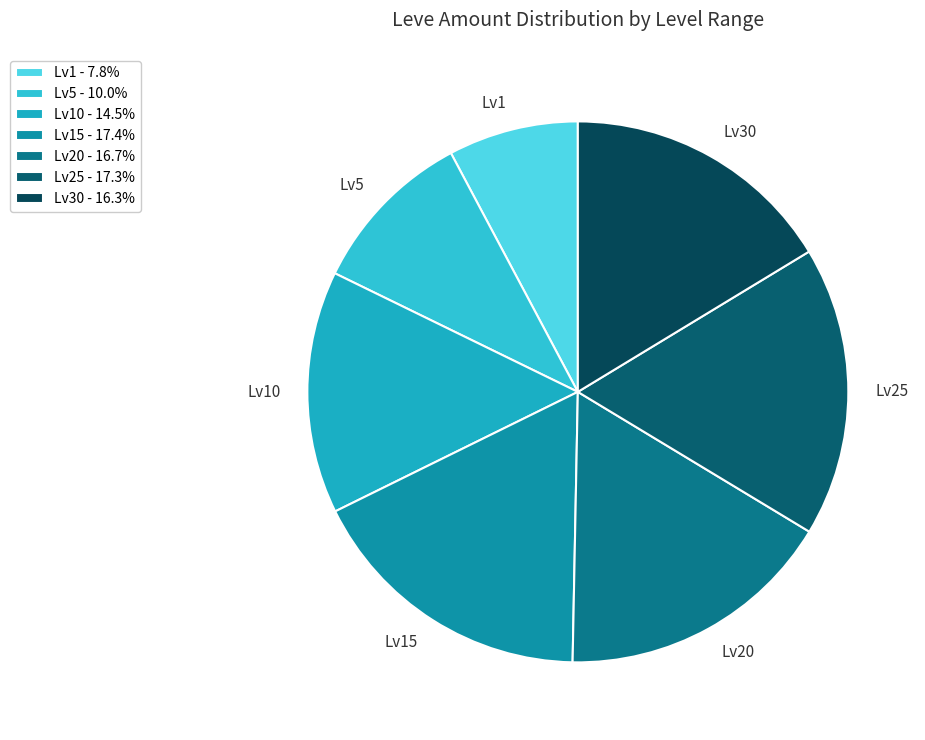

Is there any slice that represents more than half of the pie?

No